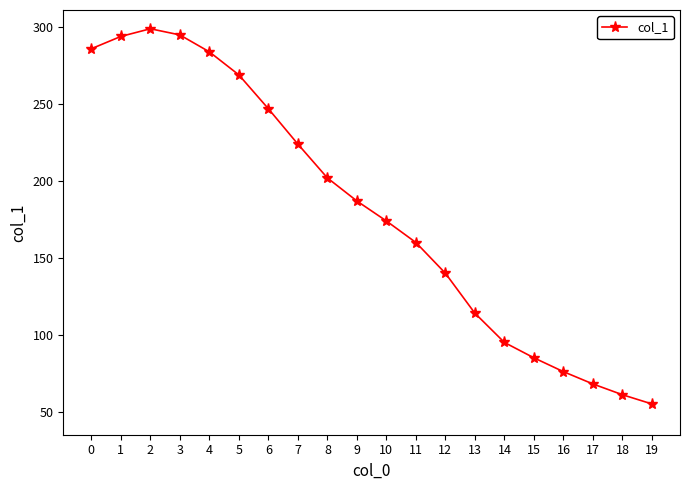

What is the change in value from 8 to 17?

-134